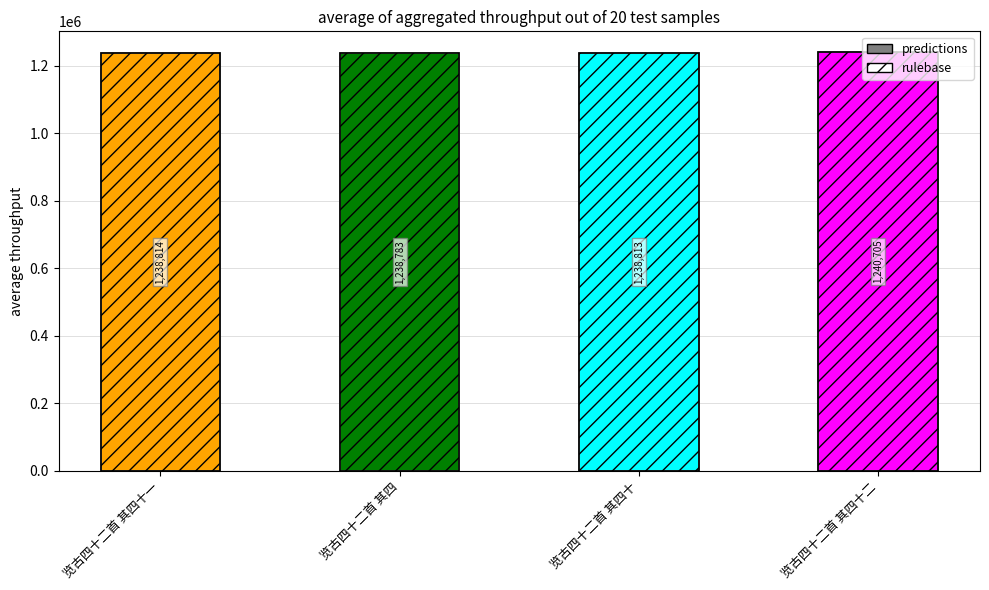

The value at 览古四十二首 其四十一 is 478517. True or false?

False